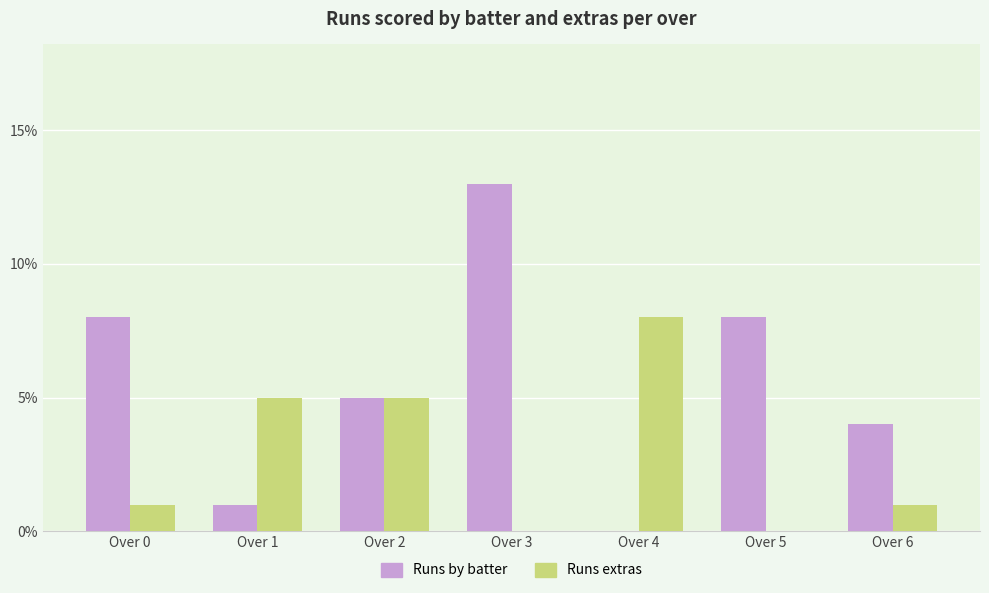

Which label corresponds to the largest value in the chart?

Over 3